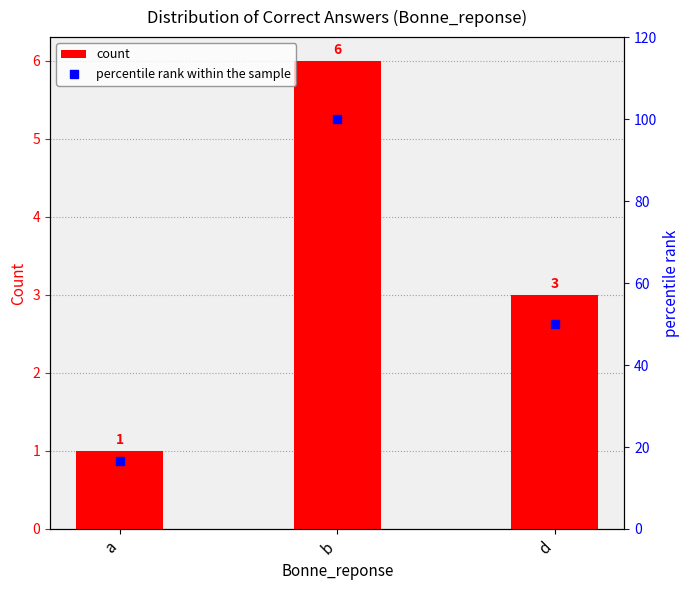

Which series has the largest Y range (max minus min)?

percentile rank within the sample